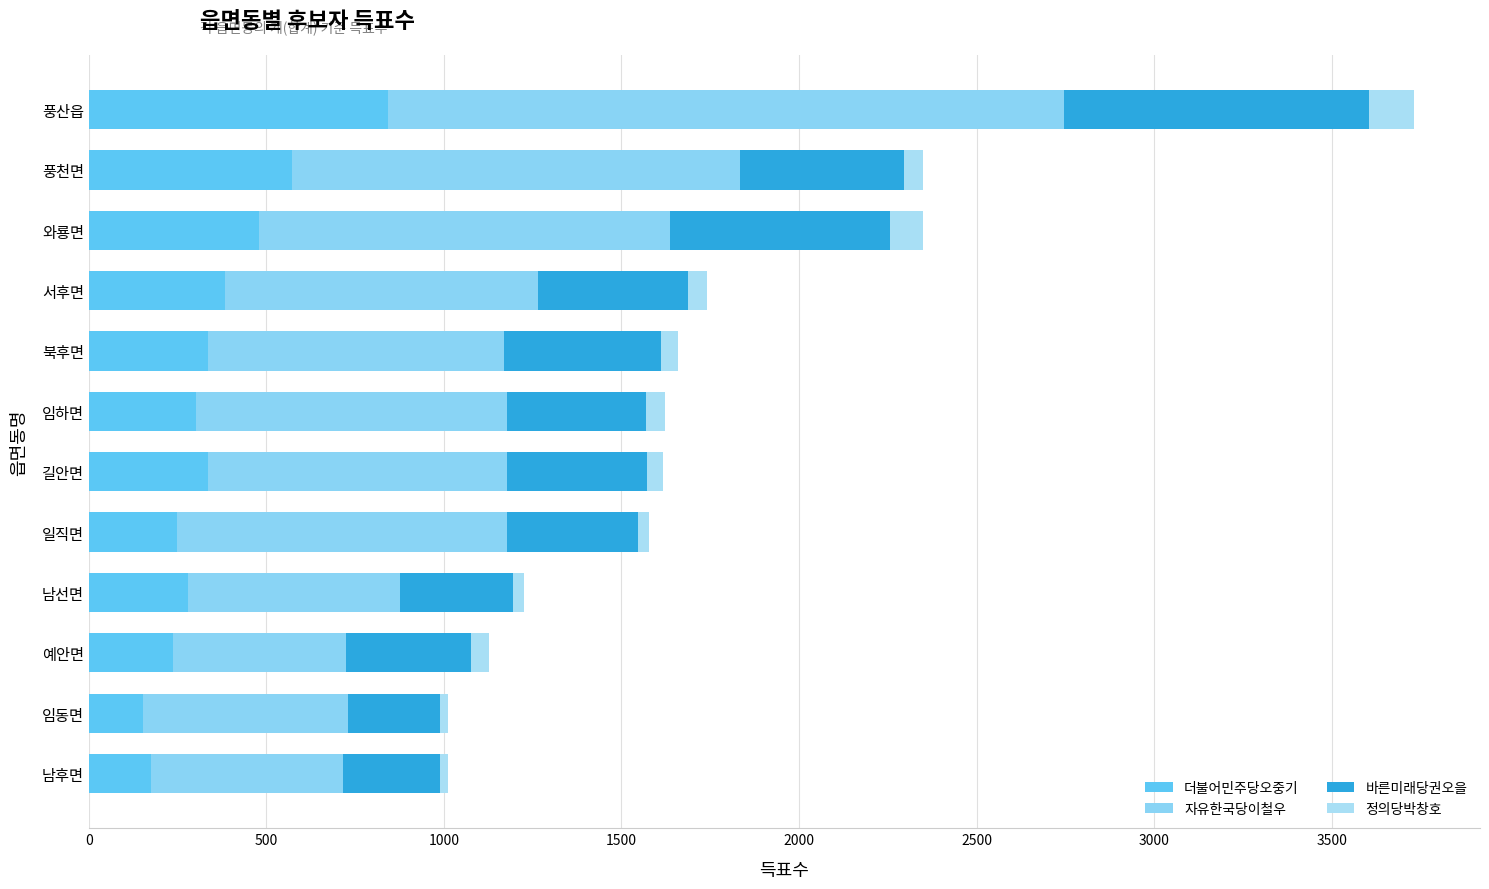

Count the number of categories in the chart.

12